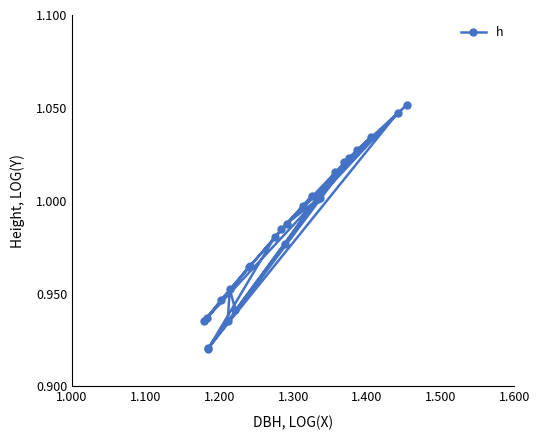

How many points are lower than both their immediate neighbors (excluding endpoints)?

6